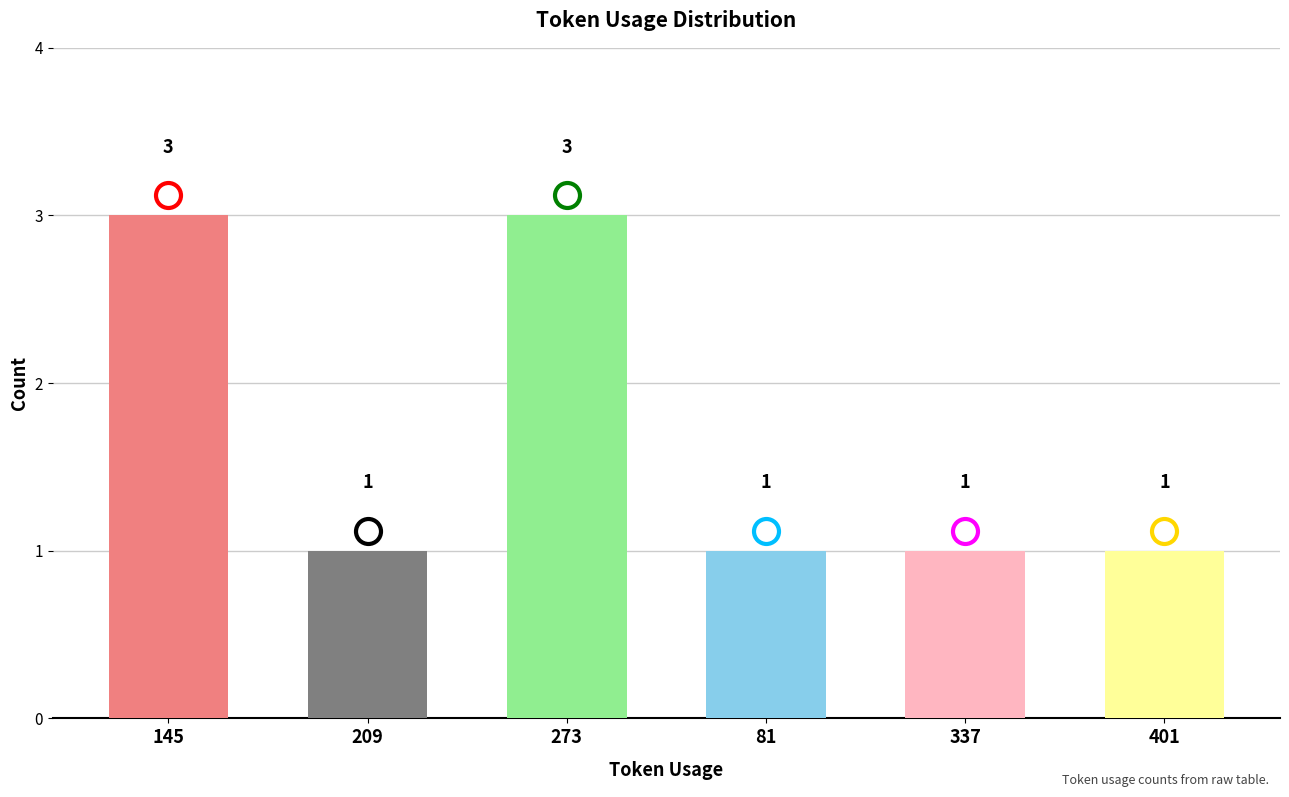

Count the values in the range 1 to 3.

6